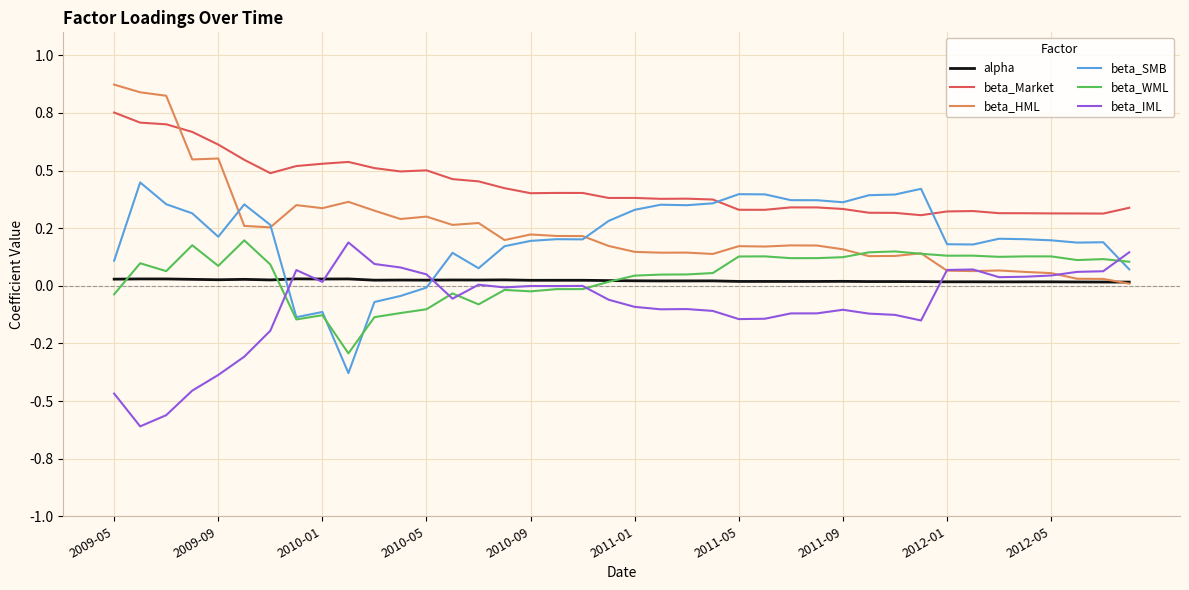

What are all the series names shown in the legend?

alpha, beta_Market, beta_HML, beta_SMB, beta_WML, beta_IML